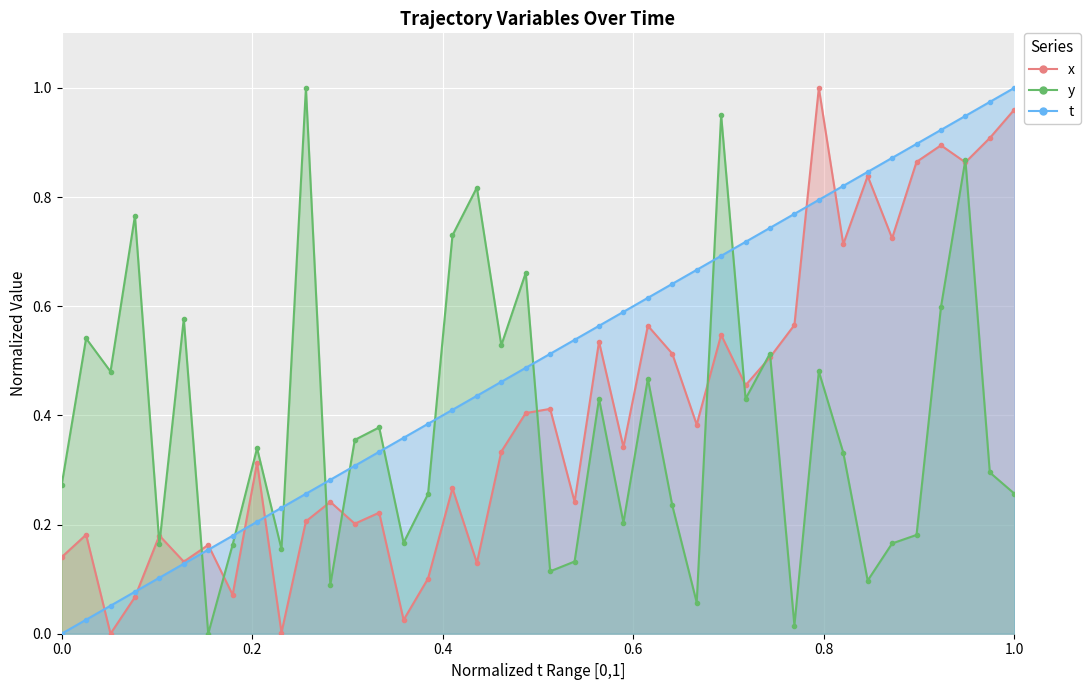

True or false: y (line) has more than 1 interior local peaks.

True